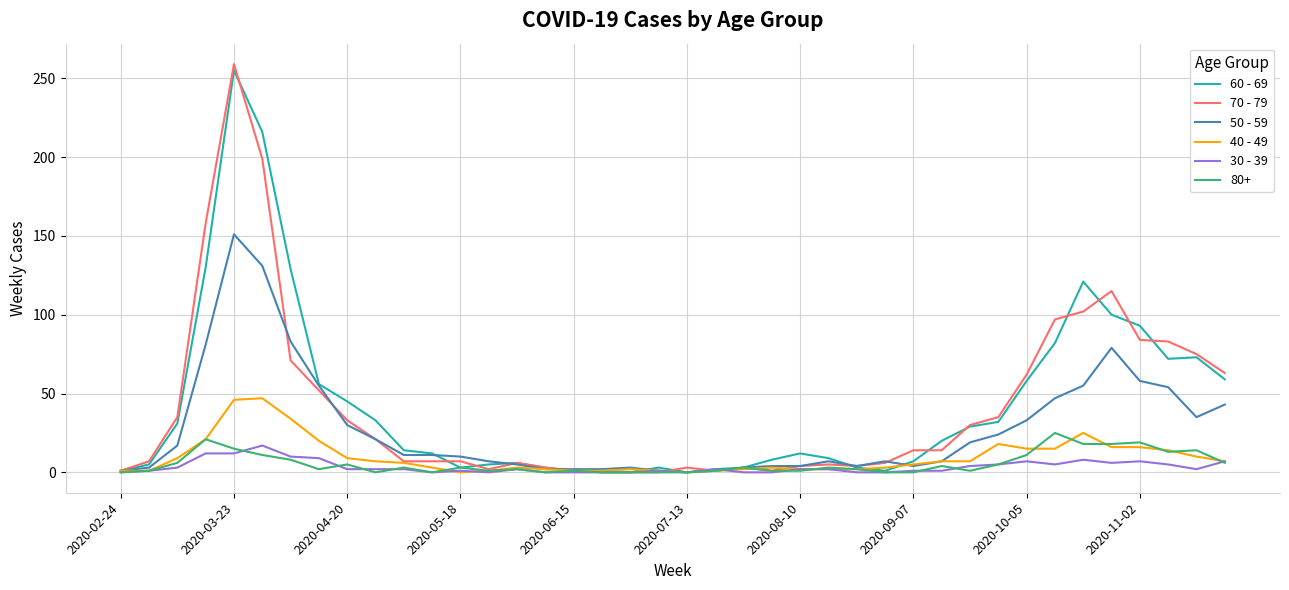

What is the greatest value displayed?

259